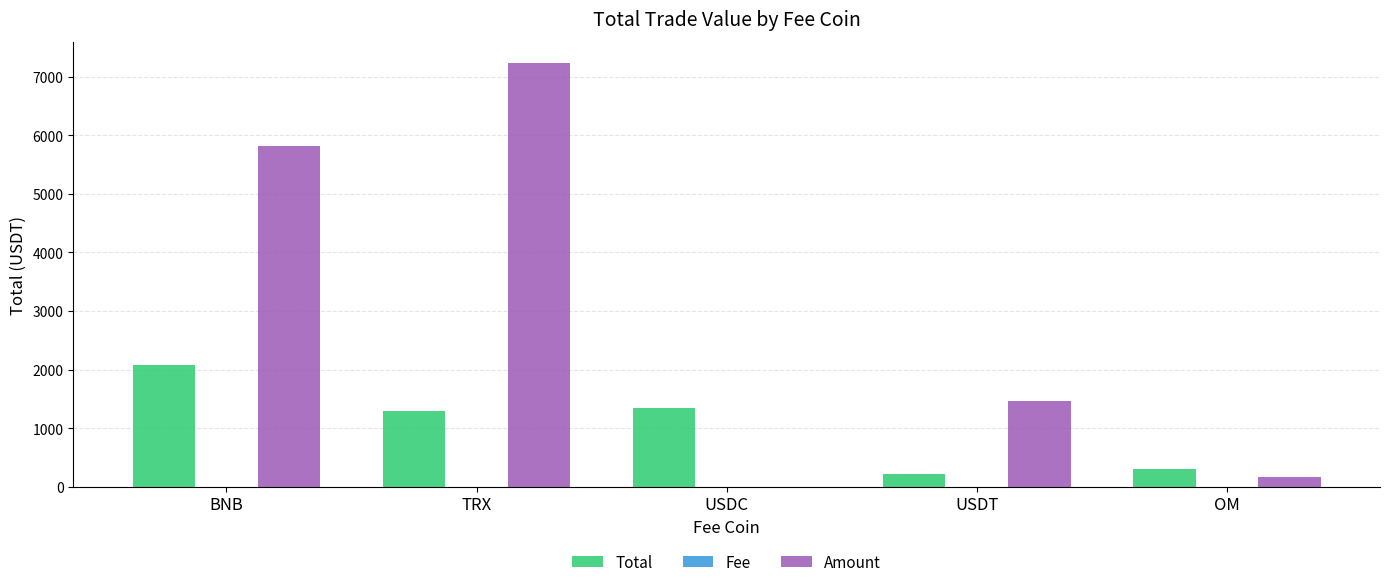

Between BNB and USDC, which series saw the biggest shift?

Amount